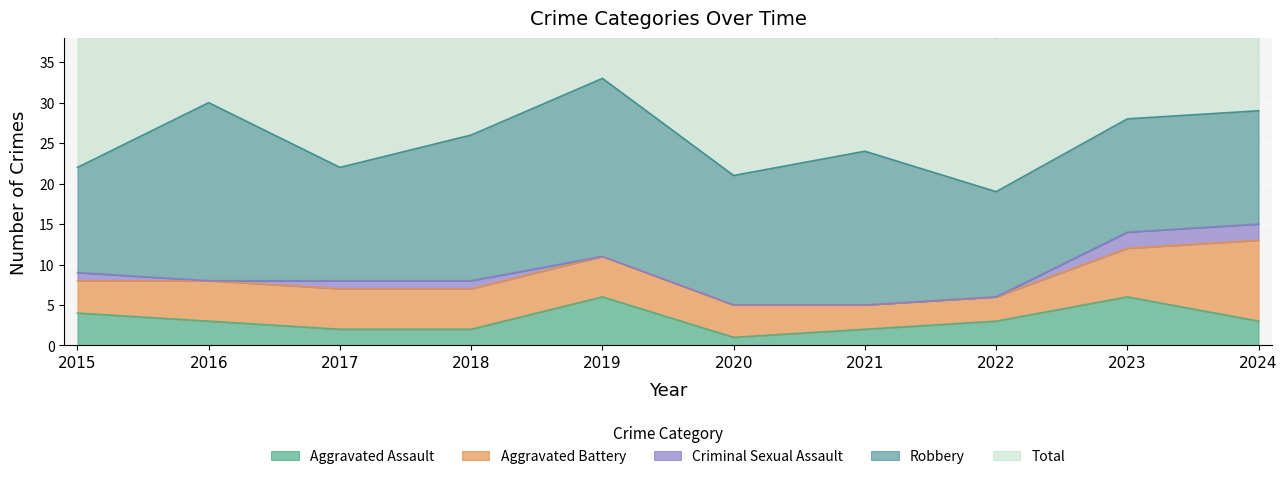

How many lines are shown in the chart?

5